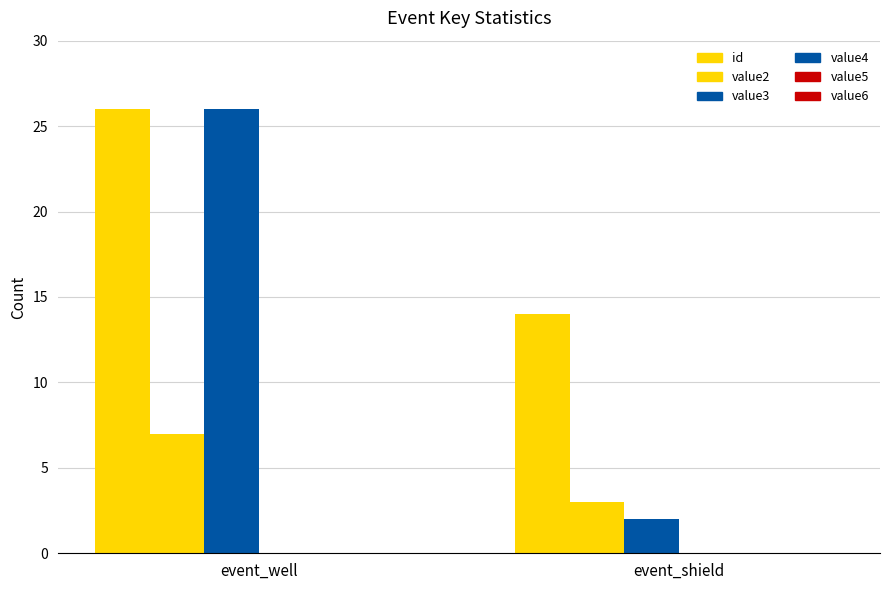

Which series has the widest spread of values?

value3